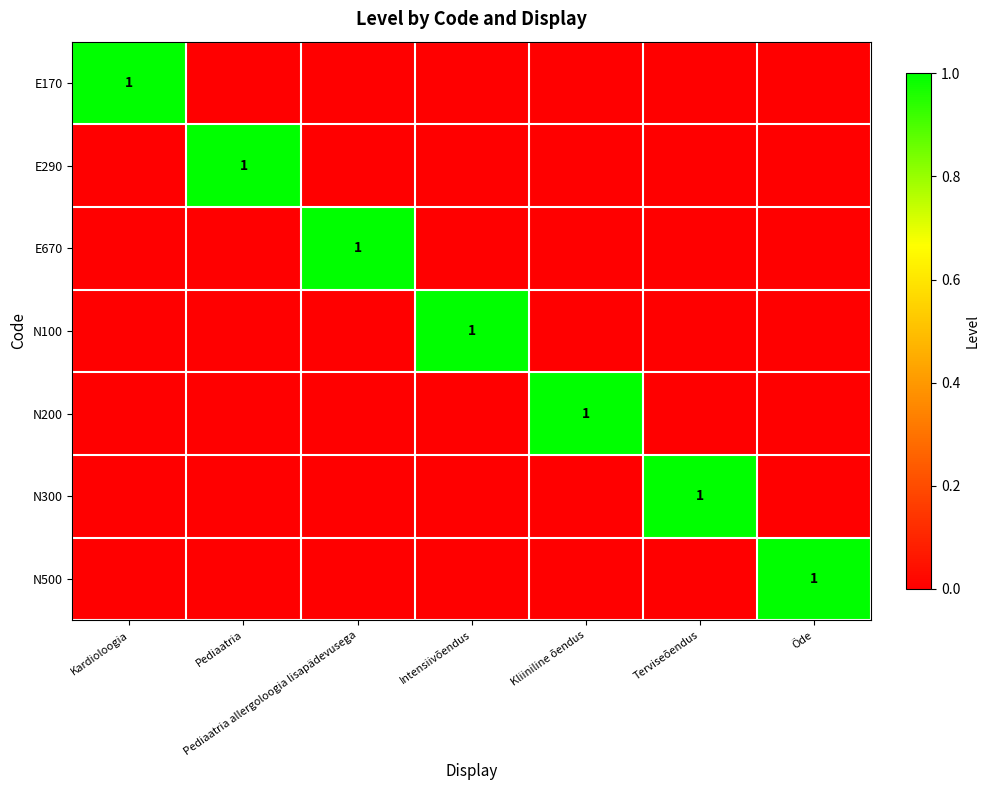

At which label is N500 closest to 0?

Kardioloogia